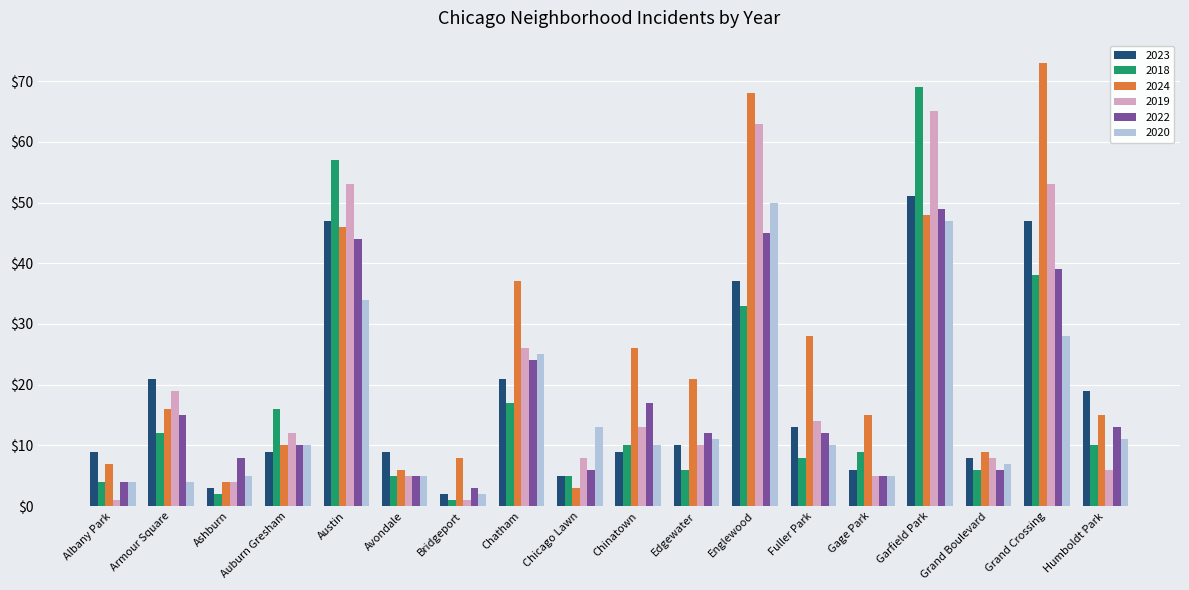

Count the number of categories in the chart.

18